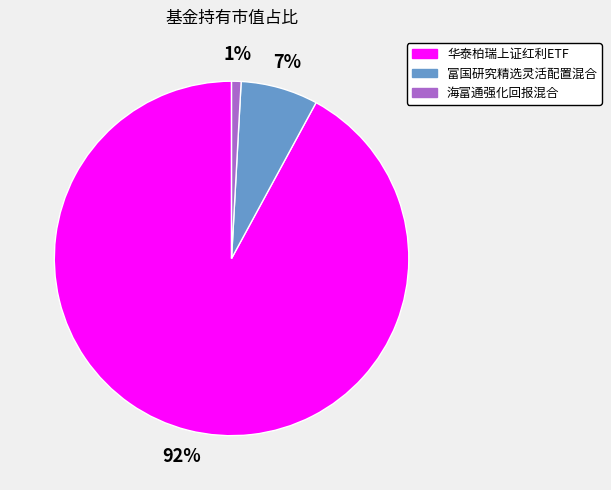

To the nearest percent, what is the average slice percentage?

33%